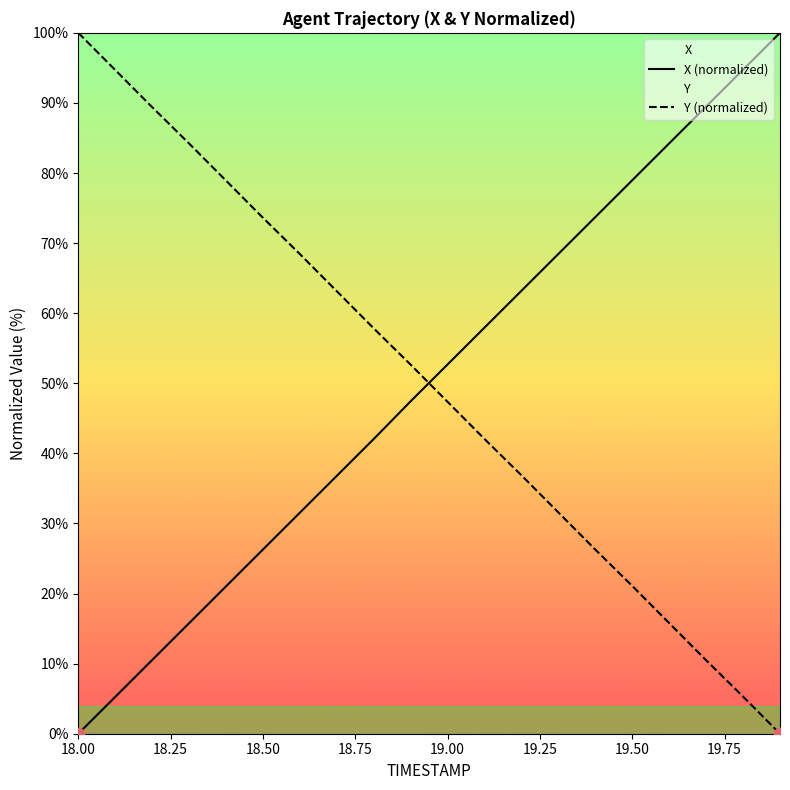

Which series contains the highest Y value?

X